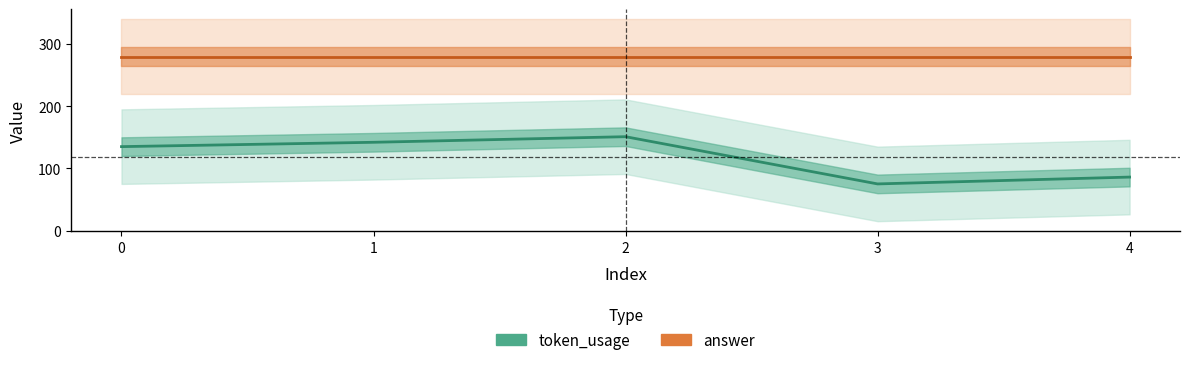

Rank the series by their average value, from highest to lowest.

answer, token_usage